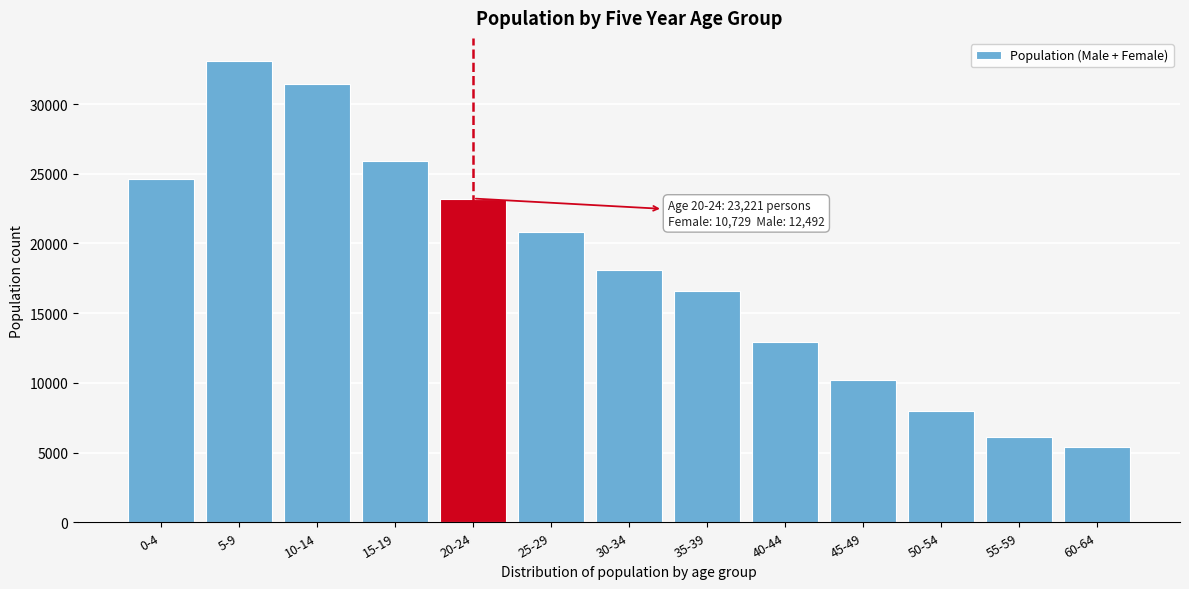

Reading left to right, transcribe all the data shown in this chart.

0-4=24632	5-9=33088	10-14=31443	15-19=25891	20-24=23221	25-29=20846	30-34=18124	35-39=16587	40-44=12947	45-49=10226	50-54=8011	55-59=6102	60-64=5390